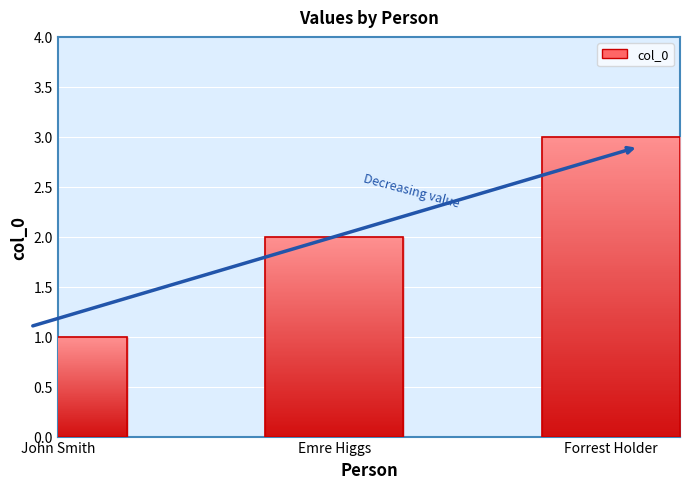

What is the difference between the second highest and minimum values?

1